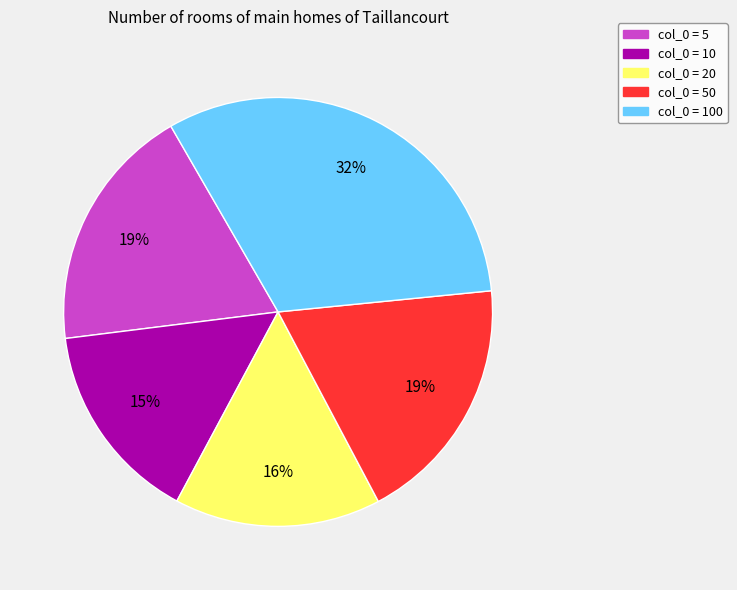

To the nearest percent, what is the average slice percentage?

20%